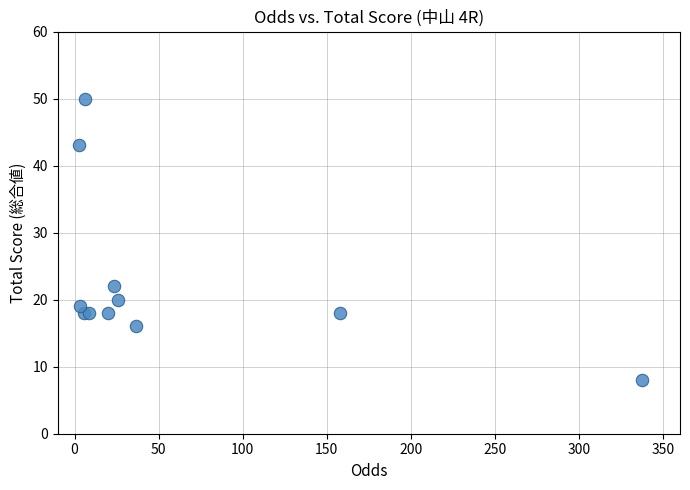

What Y value in the scatter plot is closest to 29?

22